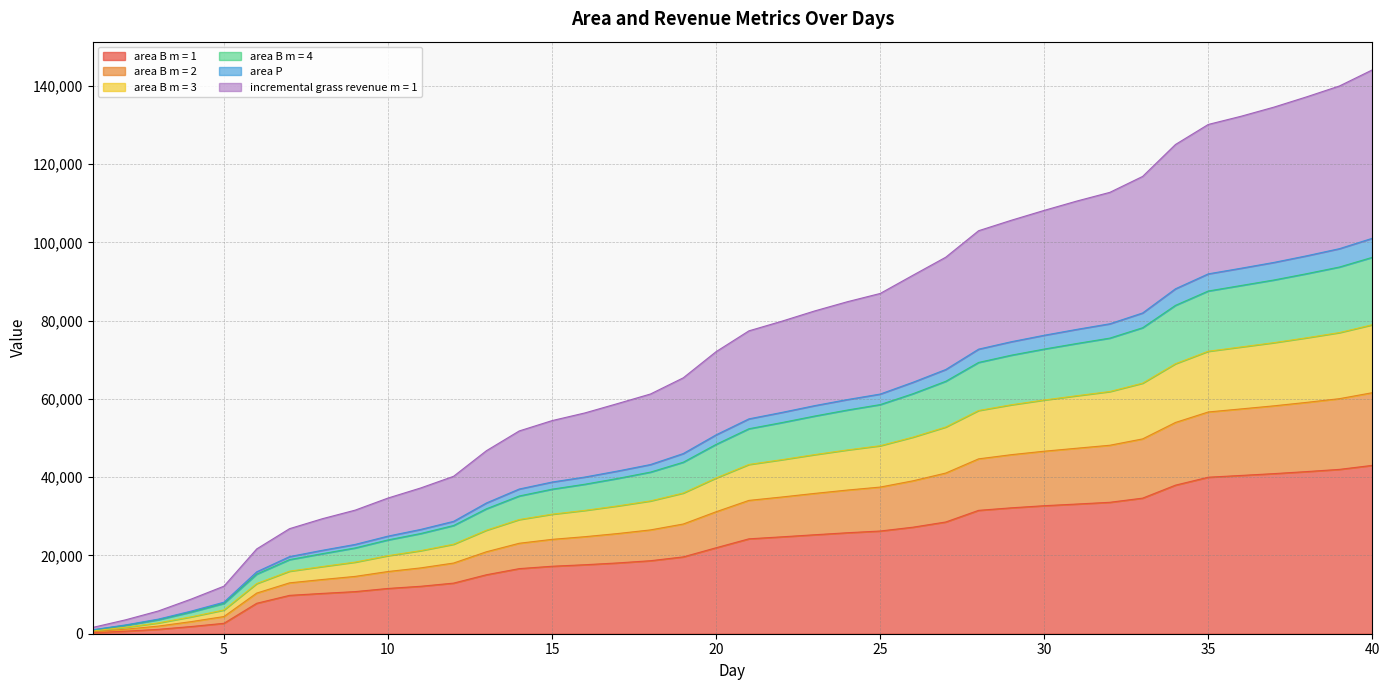

List the labels in order of area B m = 1 value, largest first.

40, 39, 38, 37, 36, 35, 34, 33, 32, 31, 30, 29, 28, 27, 26, 25, 24, 23, 22, 21, 20, 19, 18, 17, 16, 15, 14, 13, 12, 11, 10, 9, 8, 7, 6, 5, 4, 3, 2, 1